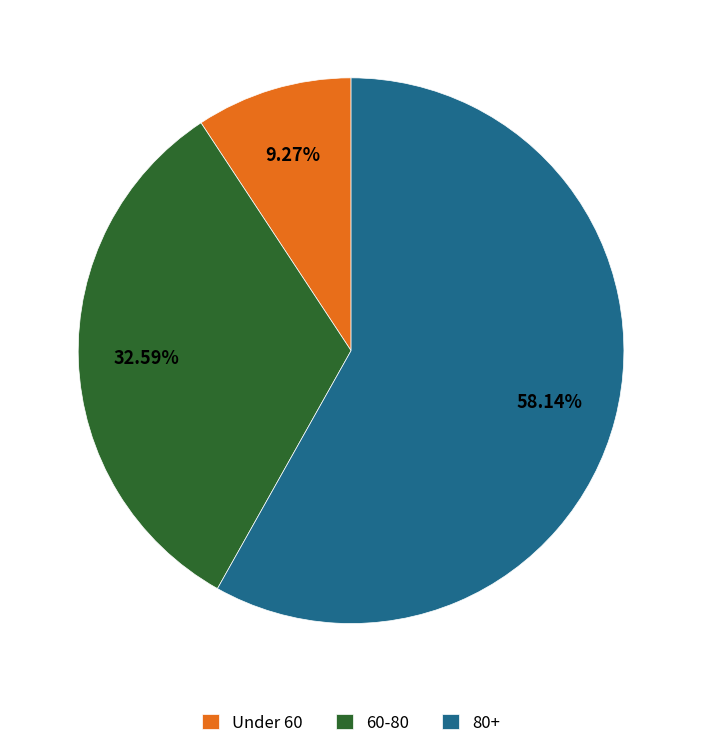

How many slices are in this pie chart?

3